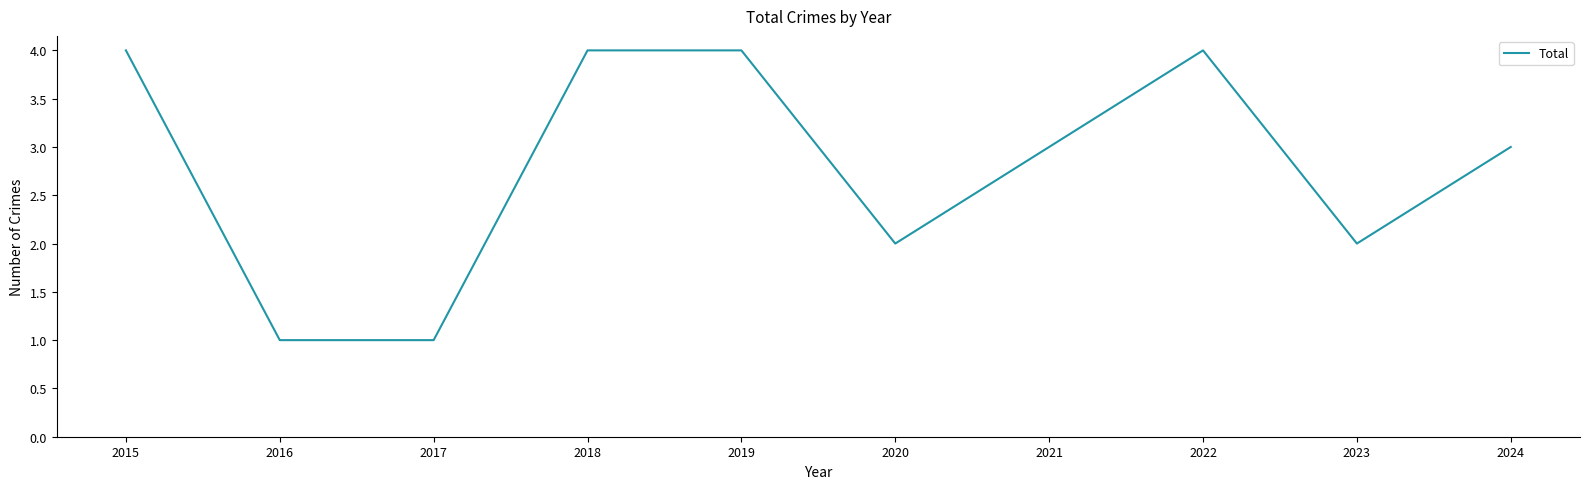

How many categories are shown in the chart?

10